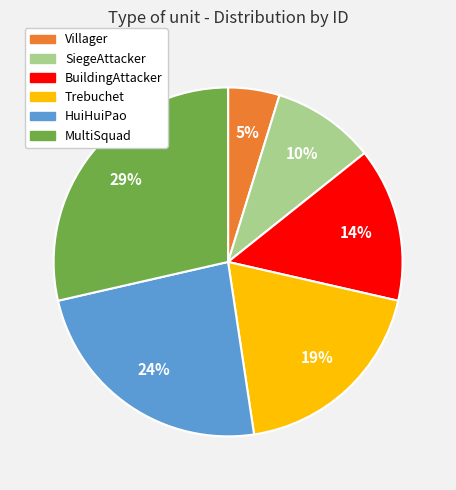

Does any single category account for the majority?

No